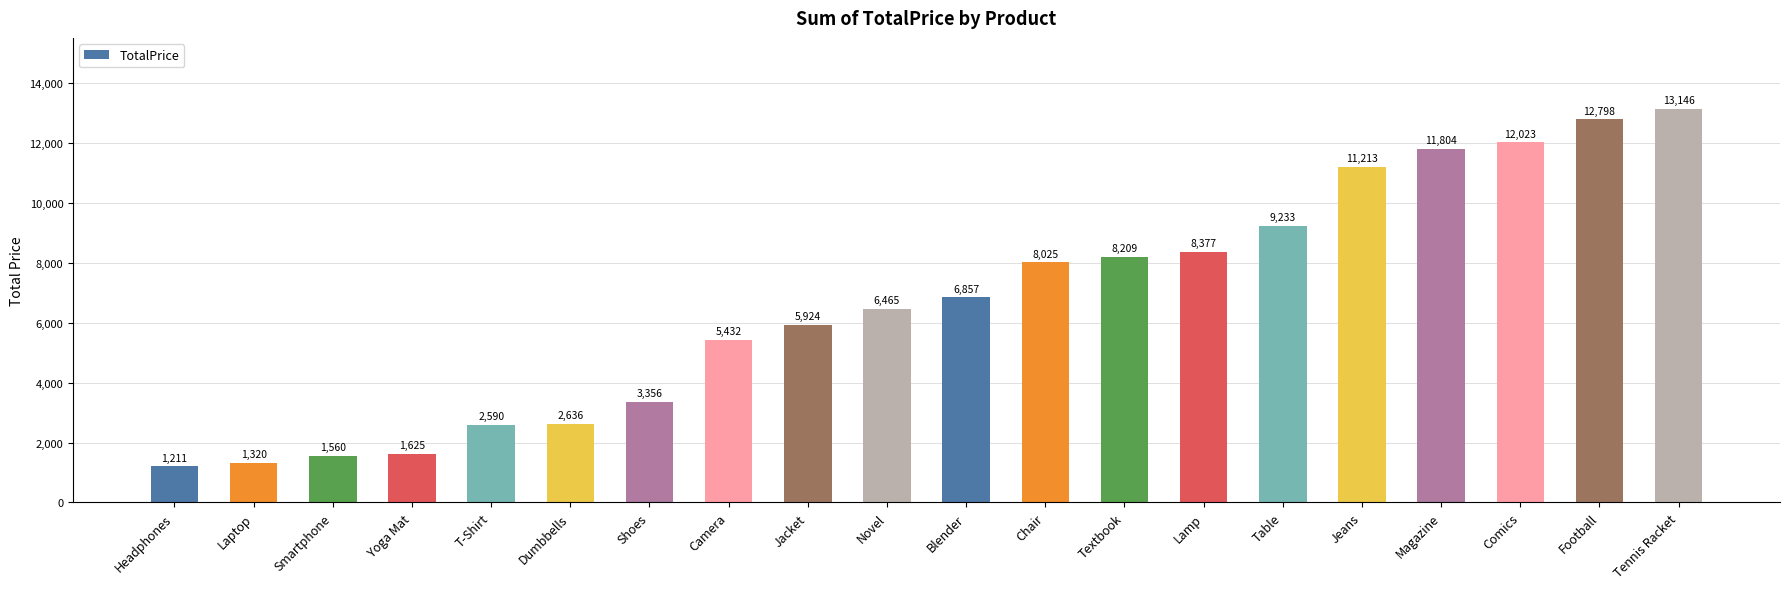

Is it true that the value at Smartphone is 1560.3?

True